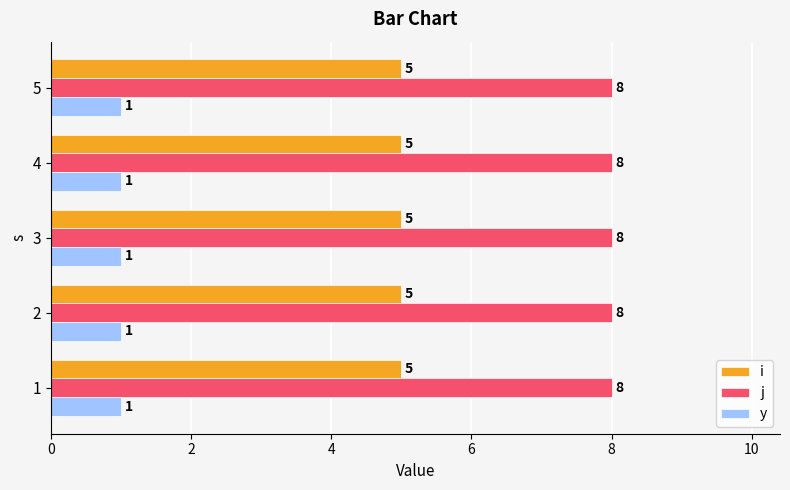

What is the highest value of the i series?

5